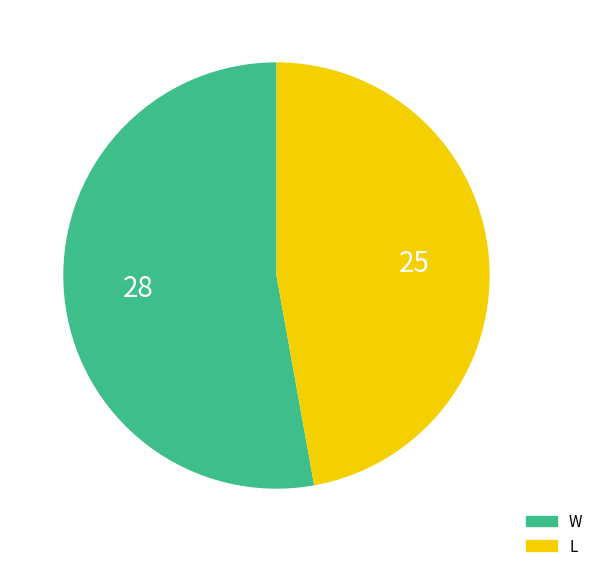

Combined, do L and W account for over 50%?

Yes